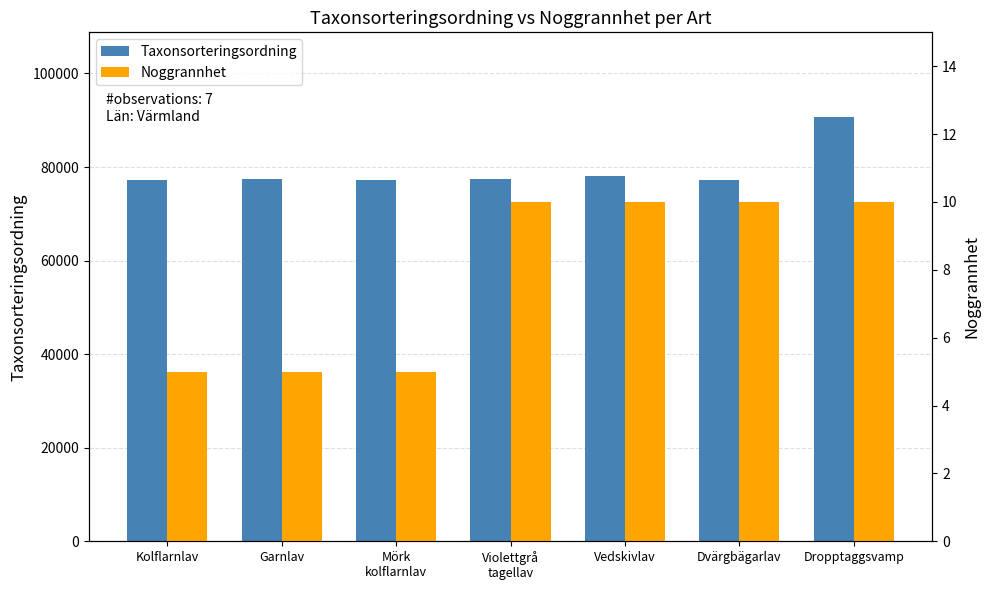

At which label is Noggrannhet closest to 7?

Kolflarnlav